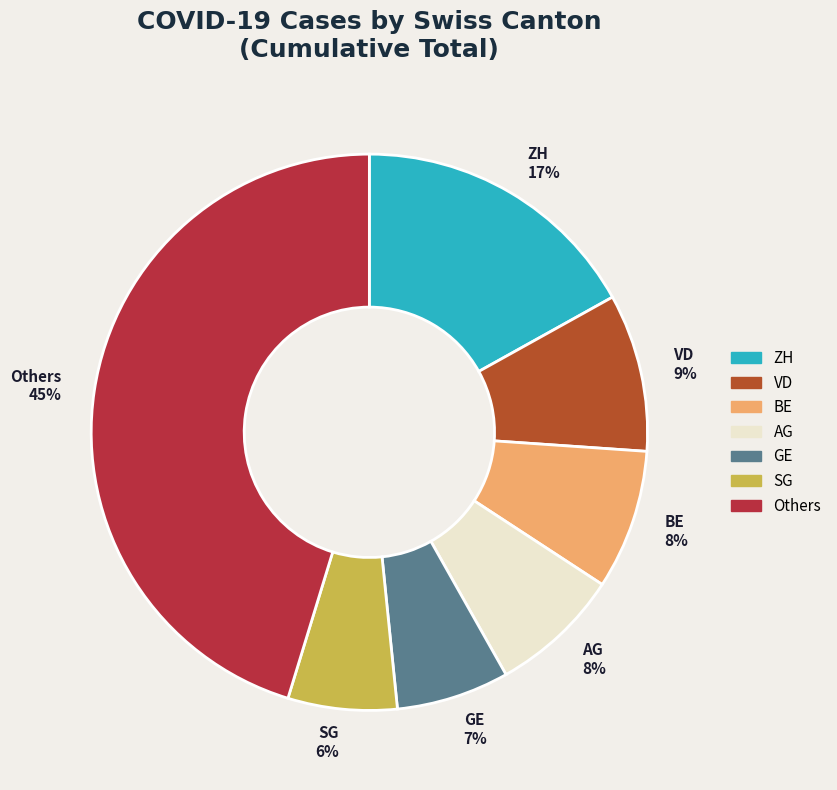

Do ZH 17% and SG 6% together represent more than half of the pie?

No